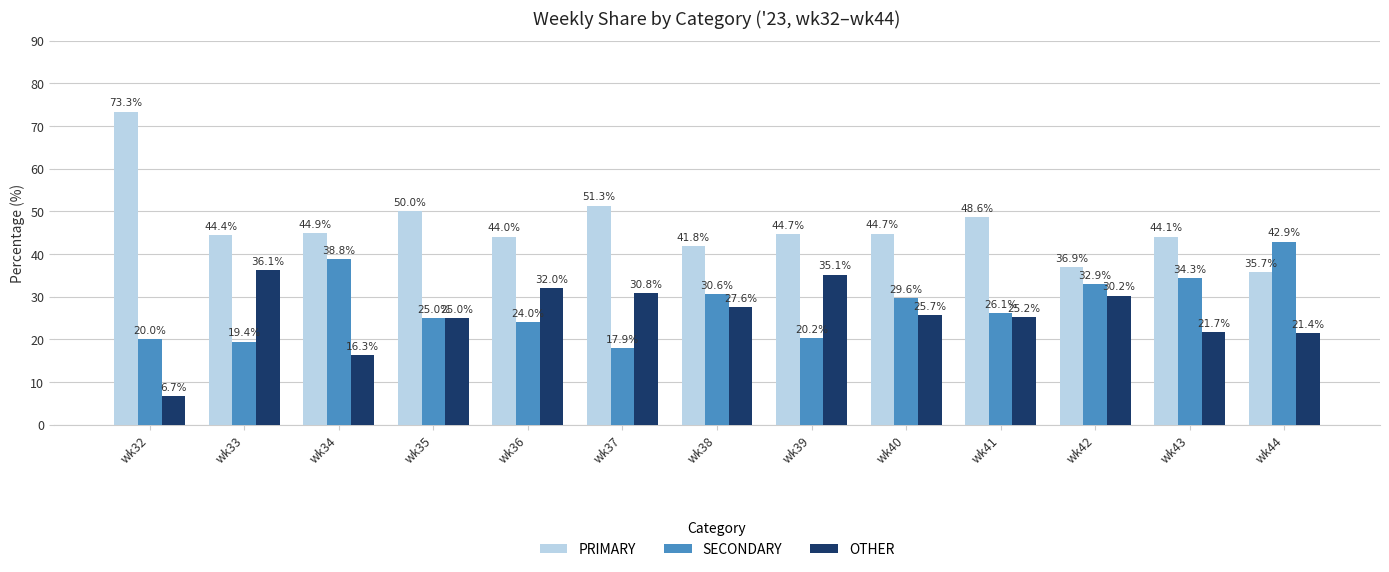

Is it true that PRIMARY equals 50.0 at wk35?

True